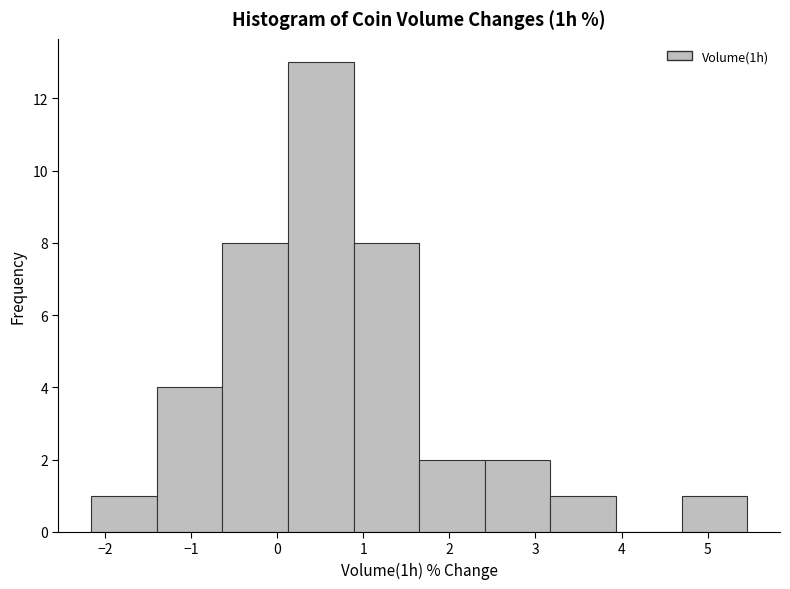

Reading left to right, list every bar in this chart as the range it spans on the x-axis followed by its height. Neither the bar edges nor the heights are printed on the chart, so give them approximately, as read against the axes.

-2.2 to -1.4: 1
-1.4 to -0.6: 4
-0.6 to 0.1: 8
0.1 to 0.9: 13
0.9 to 1.7: 8
1.7 to 2.4: 2
2.4 to 3.2: 2
3.2 to 3.9: 1
3.9 to 4.7: 0
4.7 to 5.5: 1